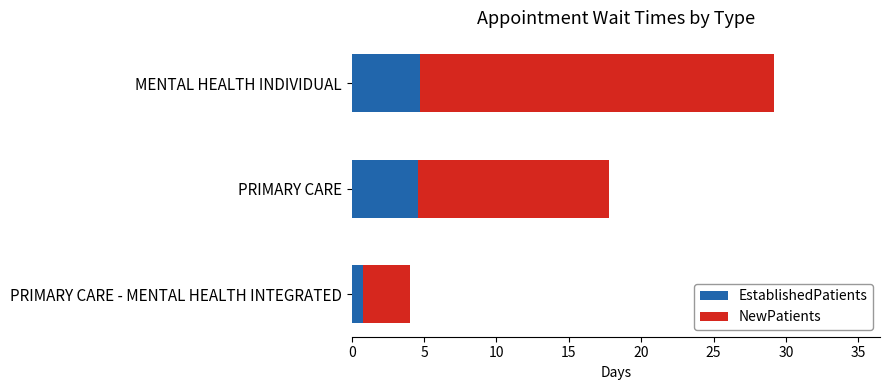

Is it true that EstablishedPatients equals 4.6 at PRIMARY CARE?

True